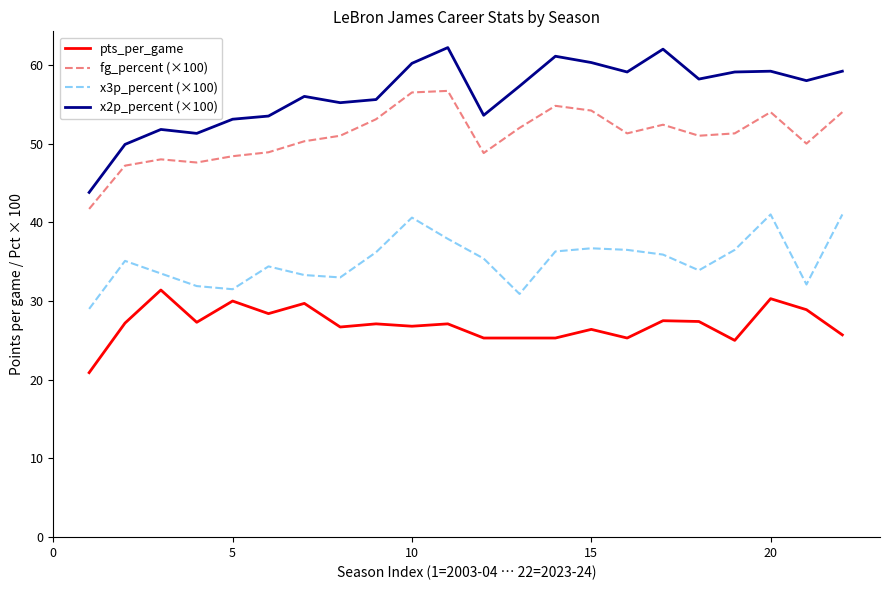

Count the number of categories in the chart.

22